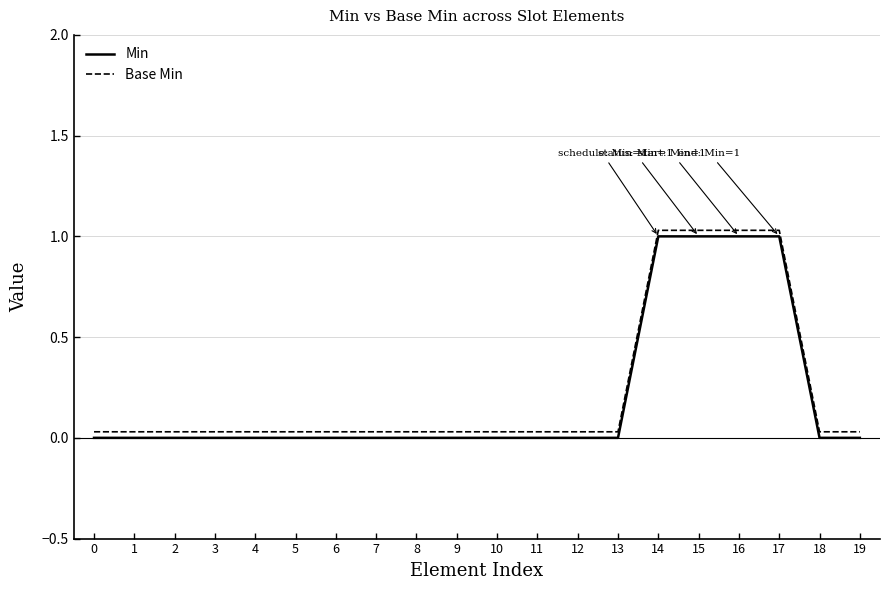

At which label does Base Min reach its peak?

14